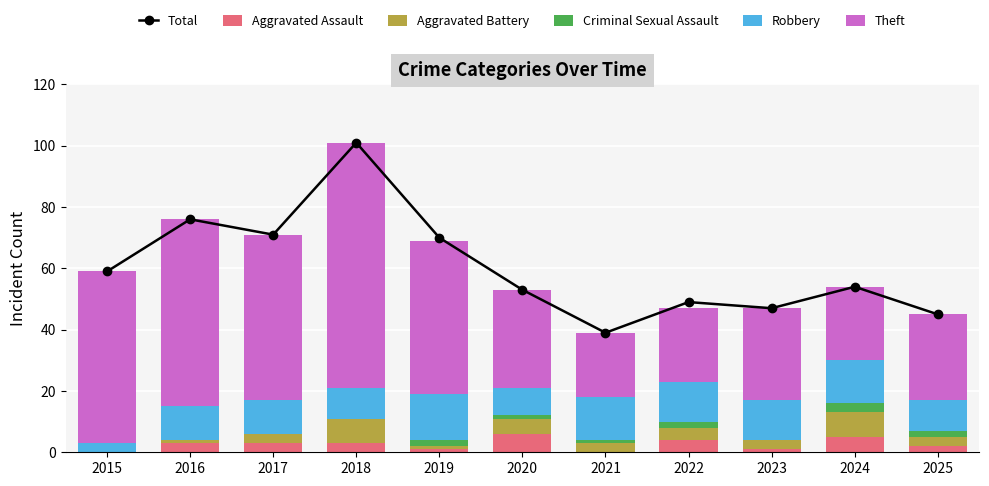

Read the Aggravated Assault value at 2019.

1